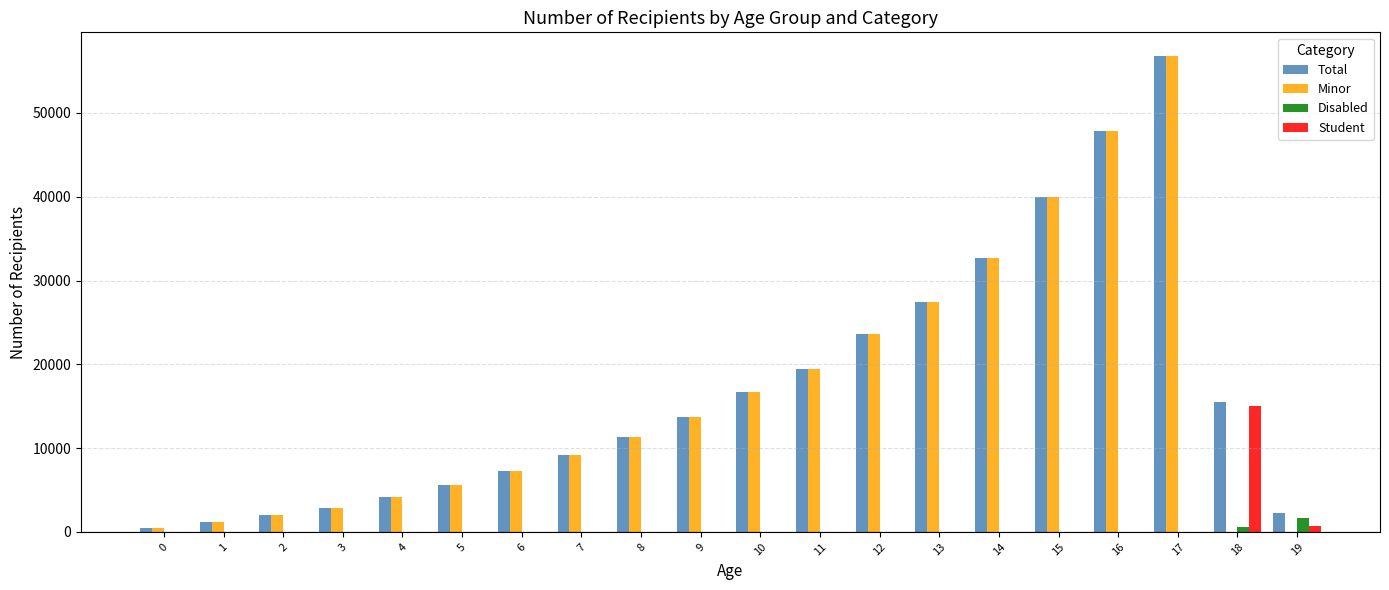

Which label corresponds to the largest value in the chart?

17